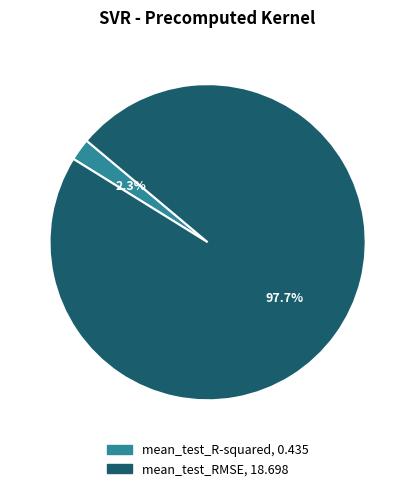

To the nearest percent, what percentage of the pie is mean_test_R-squared?

2%